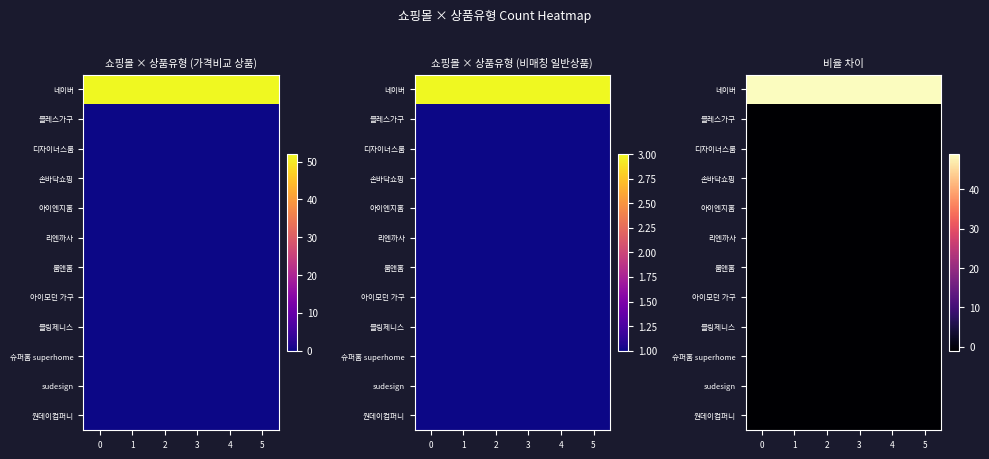

What is the smallest value displayed?

-1